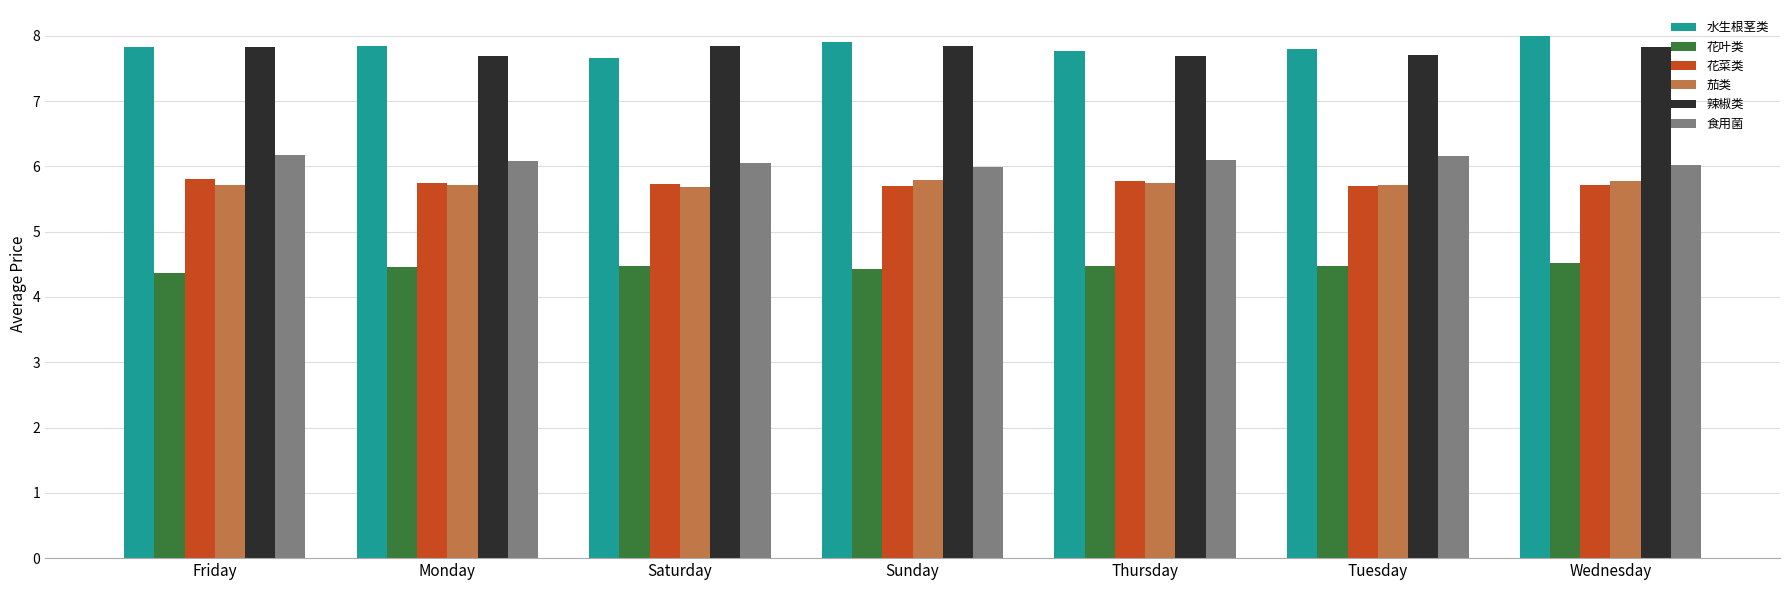

What is the difference between the highest and lowest values at Friday?

3.5